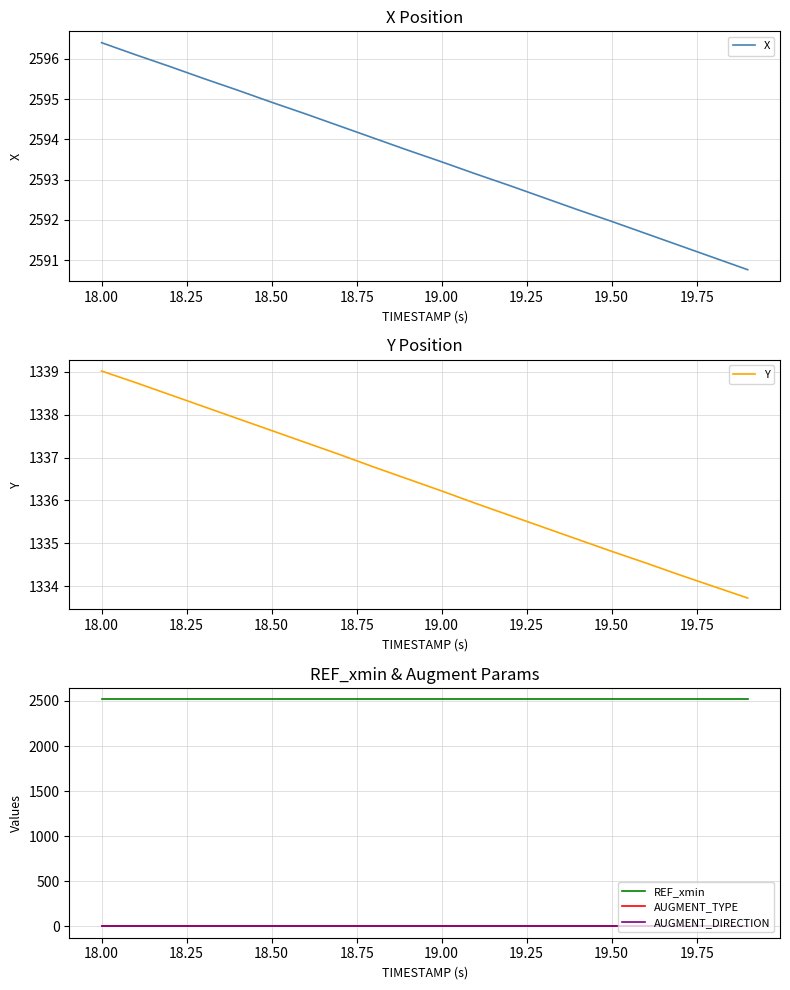

Is it true that X equals 4411.6 at 19.50?

False